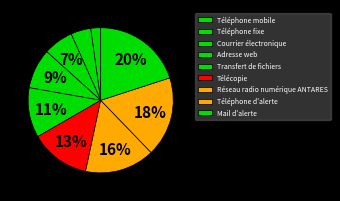

To the nearest percent, what percentage of the pie is Transfert de fichiers?

11%